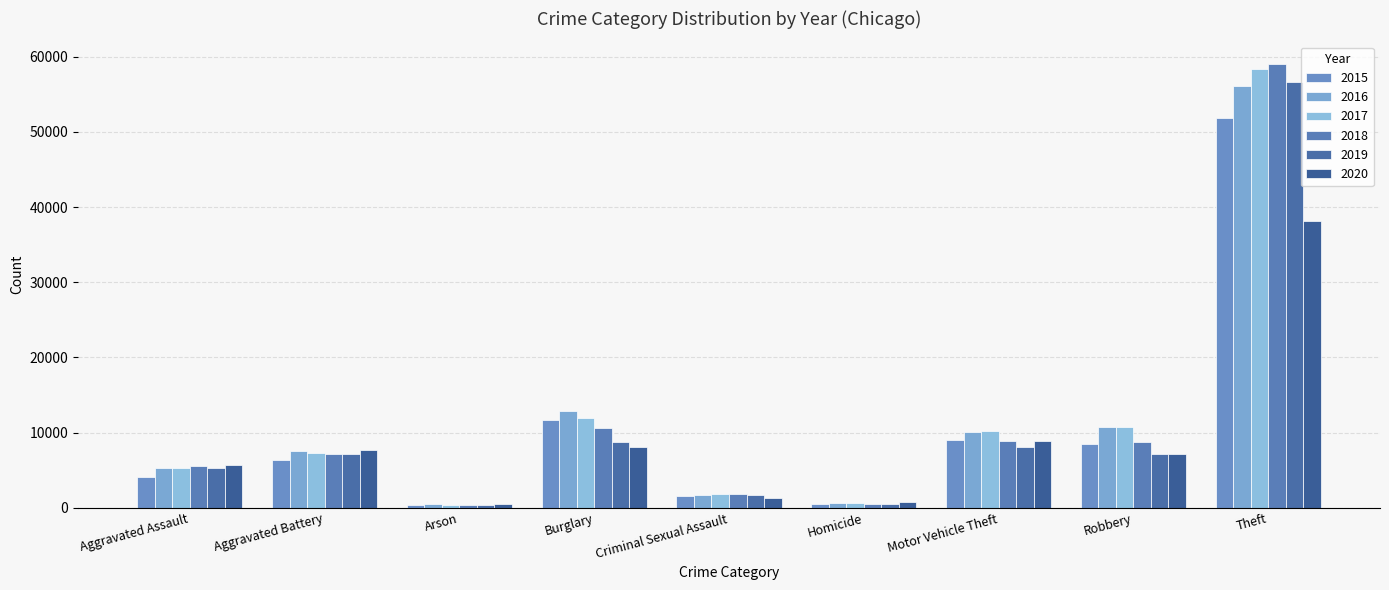

Count the number of categories in the chart.

9